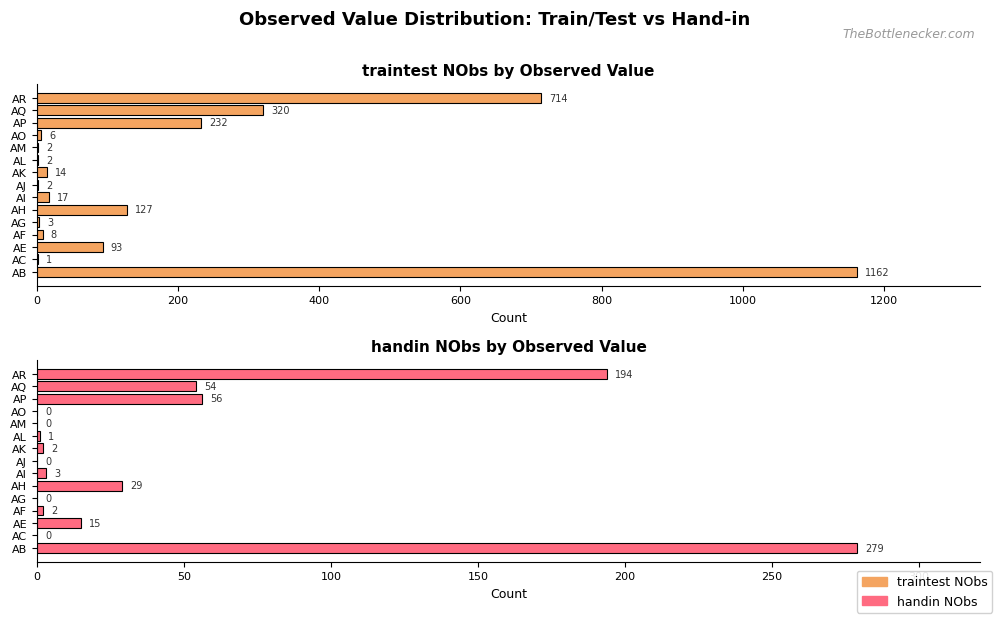

Which series has the widest spread of values?

traintest NObs